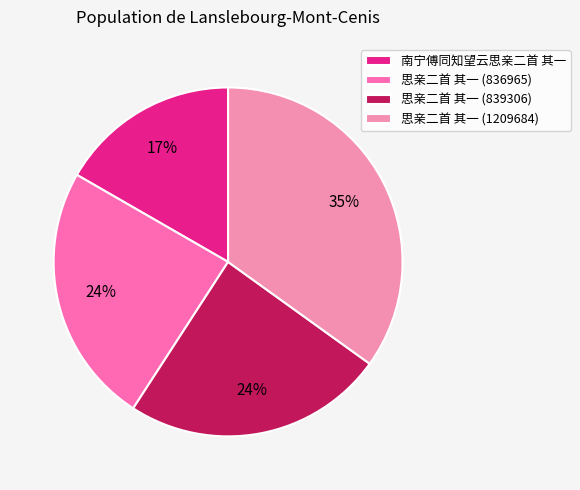

What is the change in value from 南宁傅同知望云思亲二首 其一 to 思亲二首 其一 (839306)?

+261297